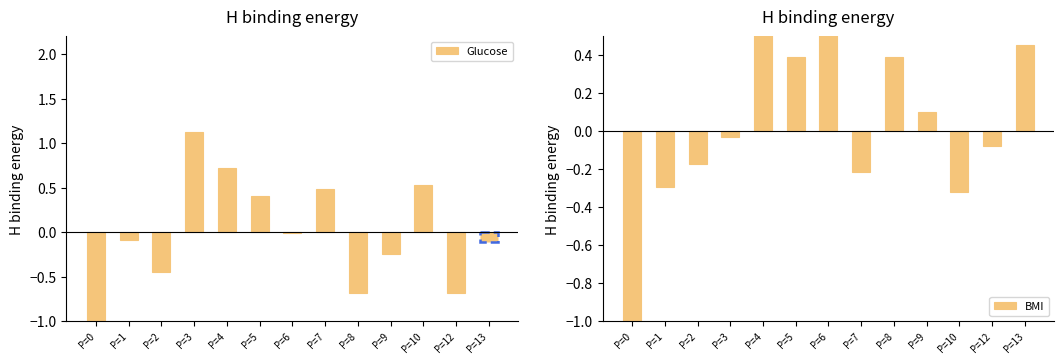

The BMI series shows 0.7 at P=5. True or false?

False